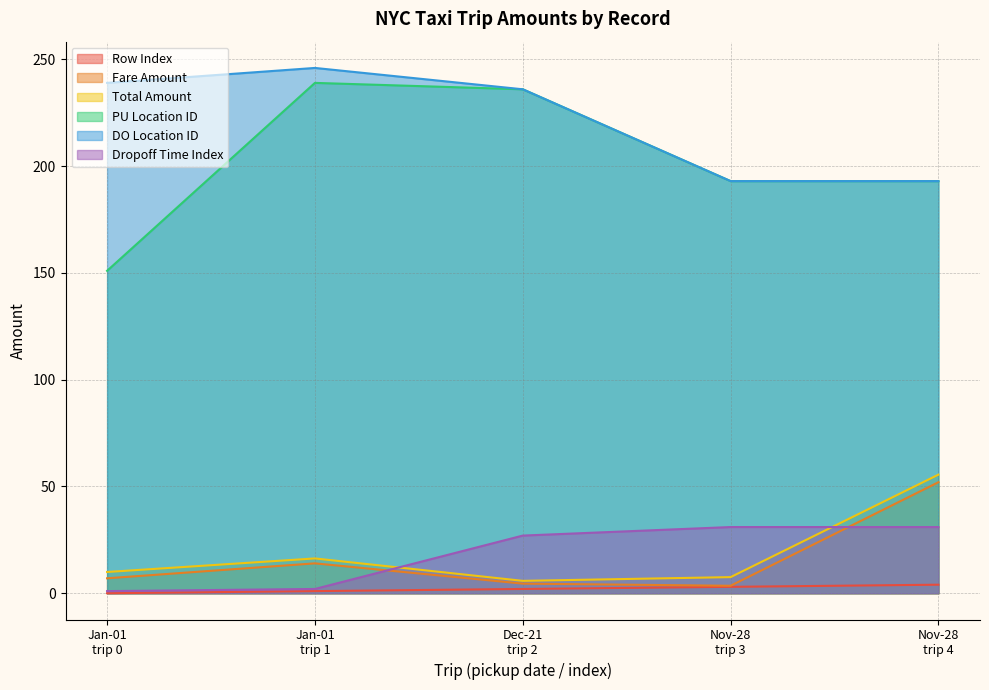

Which series has the widest spread of values?

PU Location ID